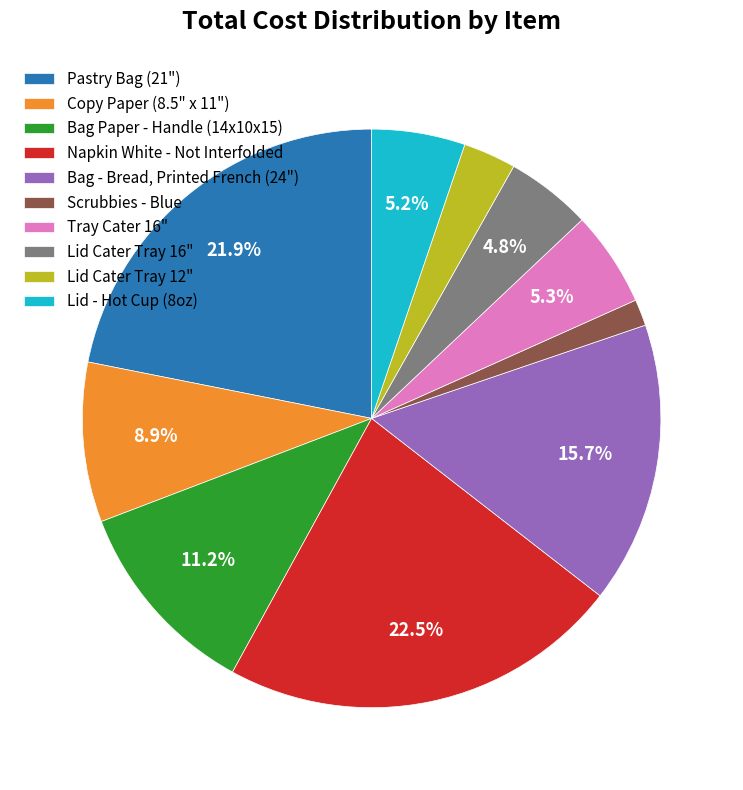

Does Lid Cater Tray 16" account for over 50% of the chart?

No